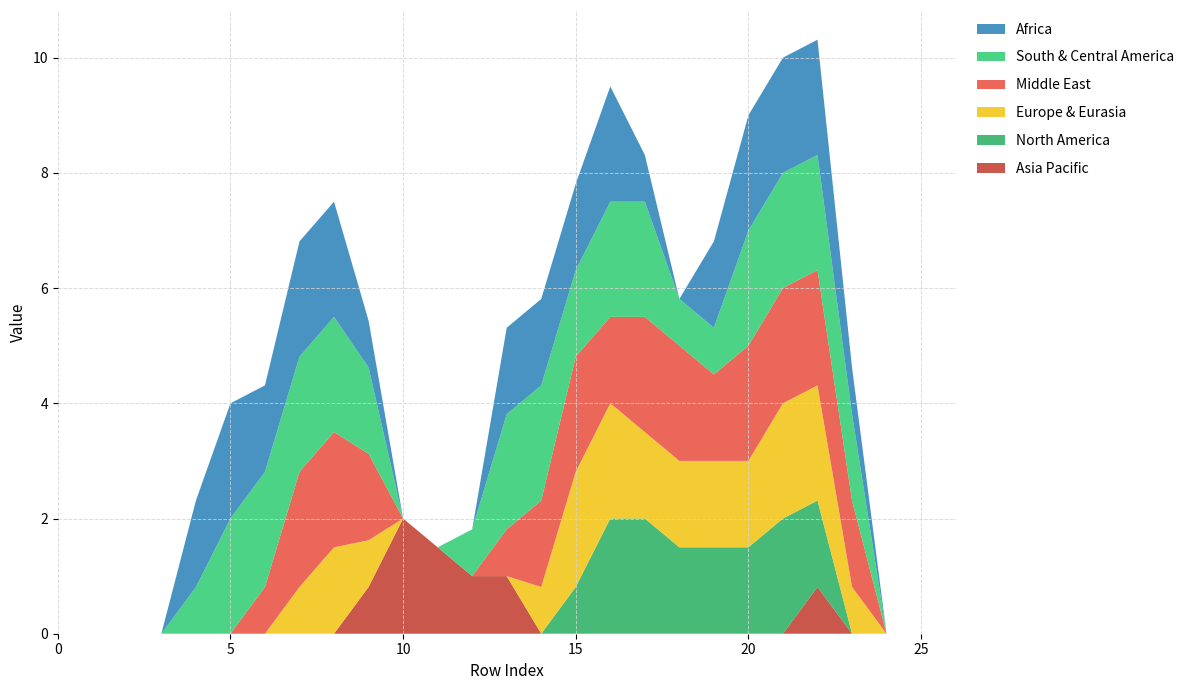

Reading left to right, extract all data points from this chart.

col_22: 0=0.0	1=0.0	2=0.0	3=0.0	4=0.0	5=0.0	6=0.0	7=0.0	8=0.0	9=0.8	10=2.0	11=1.5	12=1.0	13=1.0	14=0.0	15=0.0	16=0.0	17=0.0	18=0.0	19=0.0	20=0.0	21=0.0	22=0.8	23=0.0	24=0.0	25=0.0	26=0.0
col_6: 0=0.0	1=0.0	2=0.0	3=0.0	4=0.0	5=0.0	6=0.0	7=0.0	8=0.0	9=0.0	10=0.0	11=0.0	12=0.0	13=0.0	14=0.0	15=0.8	16=2.0	17=2.0	18=1.5	19=1.5	20=1.5	21=2.0	22=1.5	23=0.0	24=0.0	25=0.0	26=0.0
col_7: 0=0.0	1=0.0	2=0.0	3=0.0	4=0.0	5=0.0	6=0.0	7=0.8	8=1.5	9=0.8	10=0.0	11=0.0	12=0.0	13=0.0	14=0.8	15=2.0	16=2.0	17=1.5	18=1.5	19=1.5	20=1.5	21=2.0	22=2.0	23=0.8	24=0.0	25=0.0	26=0.0
col_8: 0=0.0	1=0.0	2=0.0	3=0.0	4=0.0	5=0.0	6=0.8	7=2.0	8=2.0	9=1.5	10=0.0	11=0.0	12=0.0	13=0.8	14=1.5	15=2.0	16=1.5	17=2.0	18=2.0	19=1.5	20=2.0	21=2.0	22=2.0	23=1.5	24=0.0	25=0.0	26=0.0
col_9: 0=0.0	1=0.0	2=0.0	3=0.0	4=0.8	5=2.0	6=2.0	7=2.0	8=2.0	9=1.5	10=0.0	11=0.0	12=0.8	13=2.0	14=2.0	15=1.5	16=2.0	17=2.0	18=0.8	19=0.8	20=2.0	21=2.0	22=2.0	23=1.5	24=0.0	25=0.0	26=0.0
col_10: 0=0.0	1=0.0	2=0.0	3=0.0	4=1.5	5=2.0	6=1.5	7=2.0	8=2.0	9=0.8	10=0.0	11=0.0	12=0.0	13=1.5	14=1.5	15=1.5	16=2.0	17=0.8	18=0.0	19=1.5	20=2.0	21=2.0	22=2.0	23=0.8	24=0.0	25=0.0	26=0.0